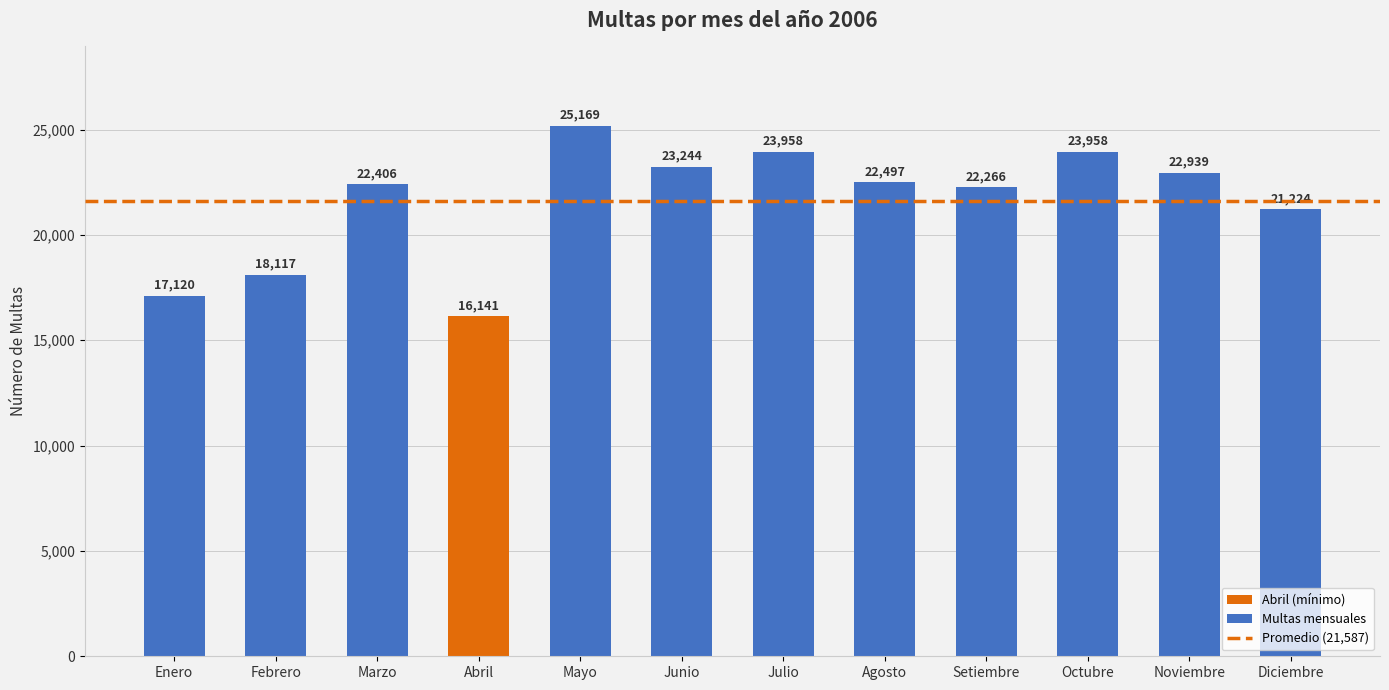

True or false: the data shows 22406 at Marzo.

True